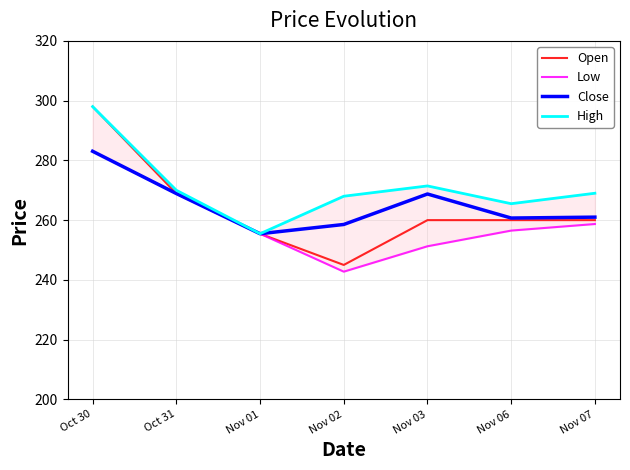

At which label does Open reach its peak?

Oct 30